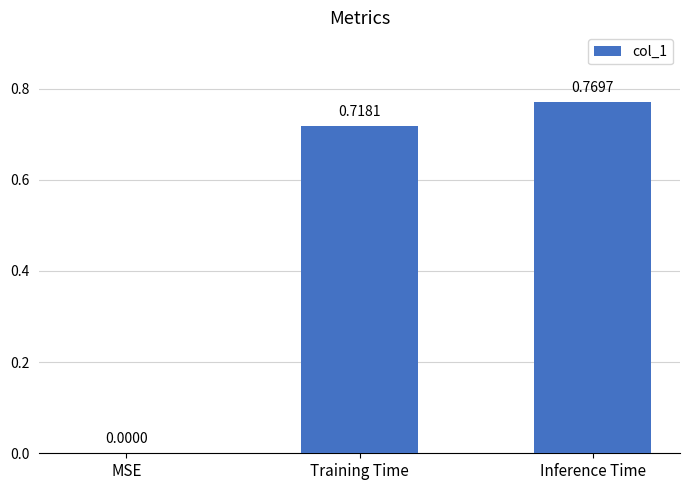

Between MSE and Inference Time, which is larger?

Inference Time